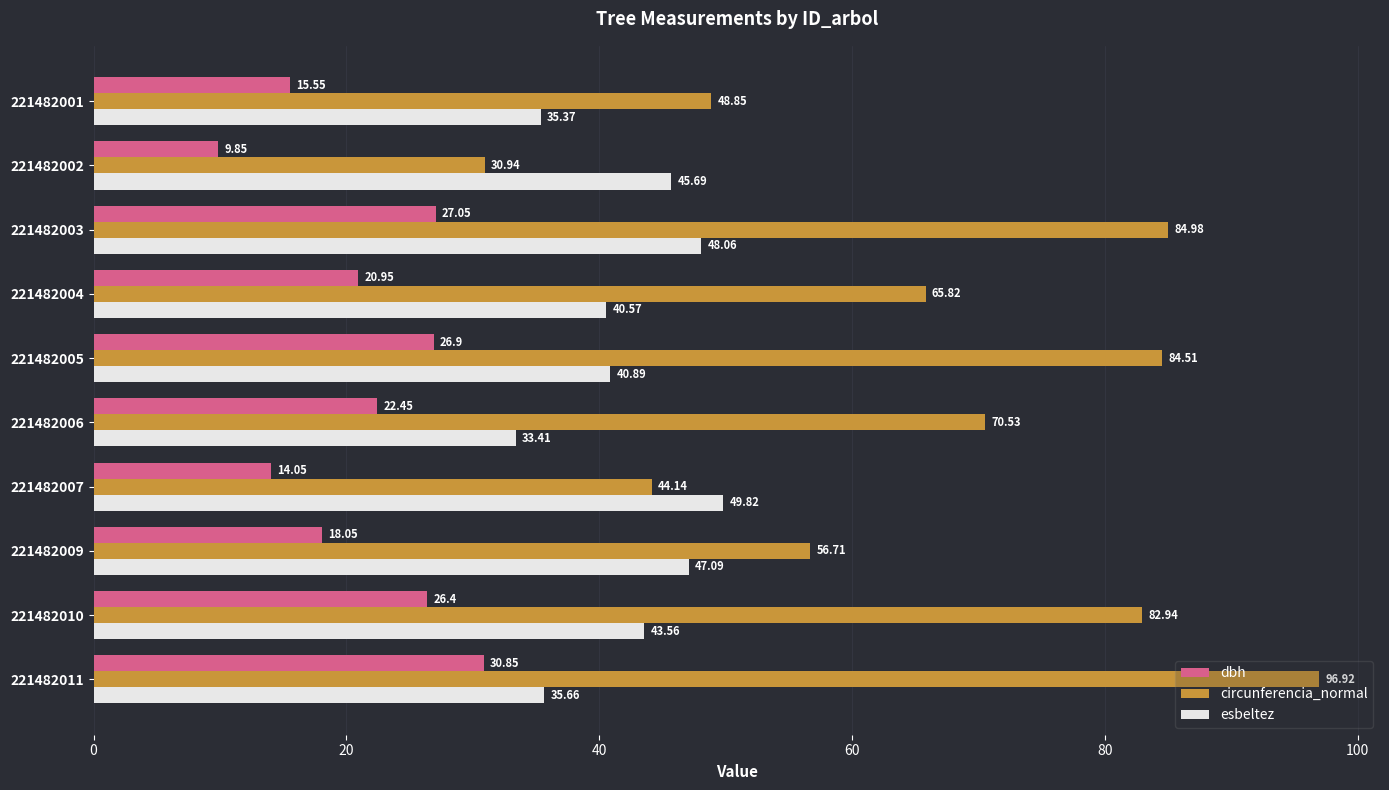

At 221482006, list the series in order from largest to smallest.

circunferencia_normal, esbeltez, dbh